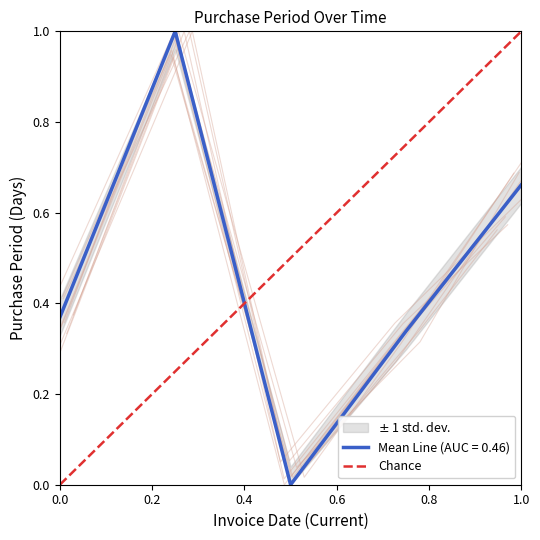

What is the maximum value for Mean Line (AUC = 0.46)?

1.0